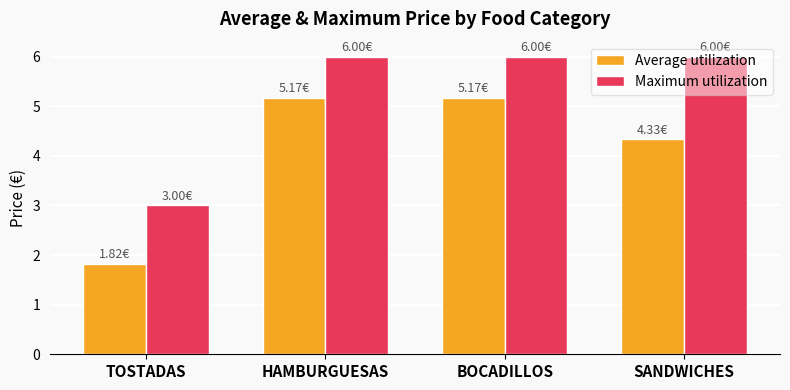

What is the highest value of the Maximum utilization series?

6.0